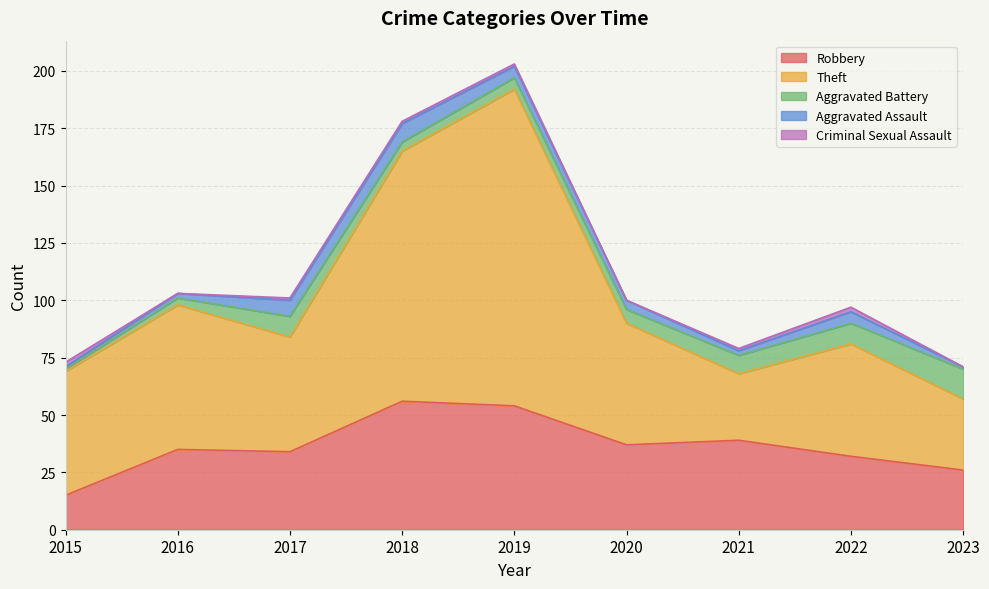

At how many categories does at least one series exceed 126?

1